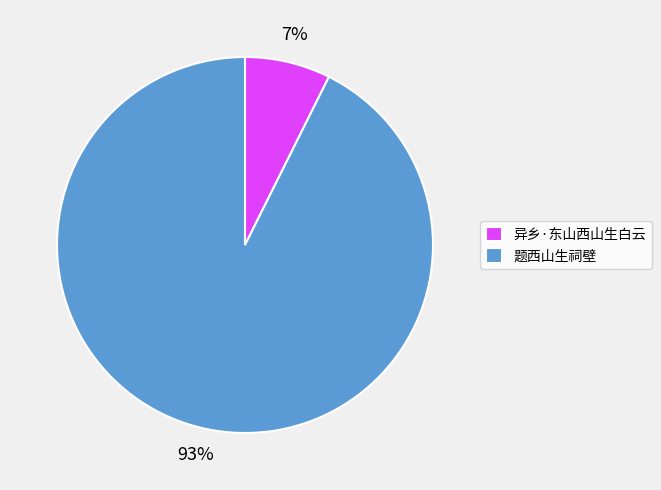

Rank the categories by value from lowest to highest.

异乡·东山西山生白云, 题西山生祠壁